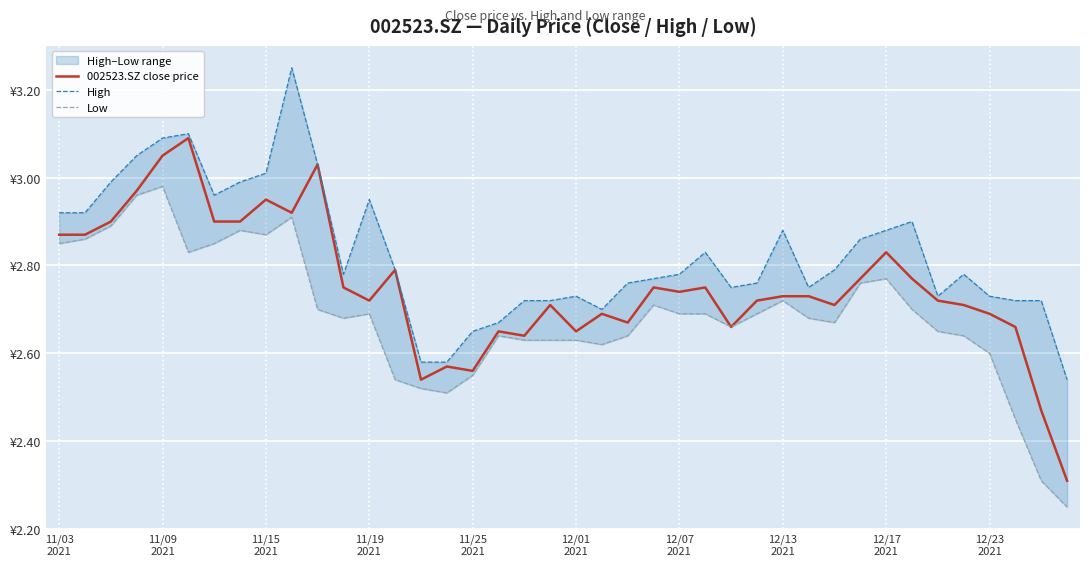

What is the difference between the highest and lowest values at 11/09
2021?

0.1